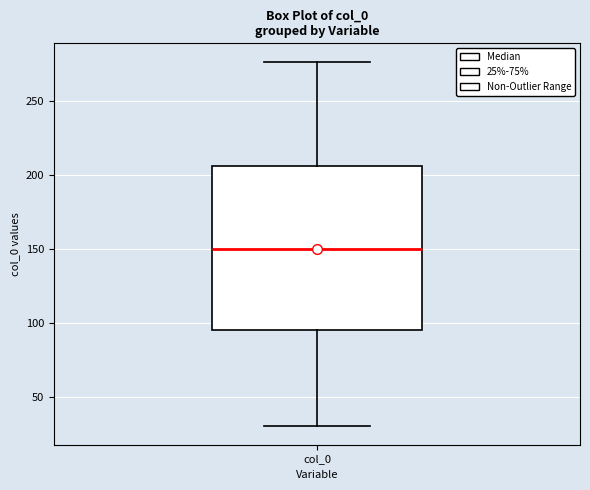

Read this box plot against the y-axis: the position of the median line, the range covered by the box, and the ends of both whiskers. The values are not printed on the chart, so give them approximately, as read against the axis.

median 150, box 95 to 205, whiskers 30 to 275